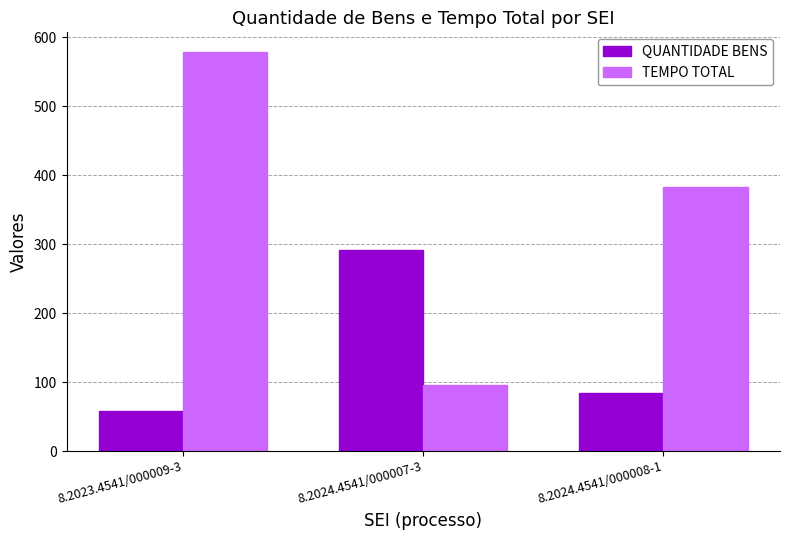

Rank the series at 8.2023.4541/000009-3 from highest to lowest value.

TEMPO TOTAL, QUANTIDADE BENS